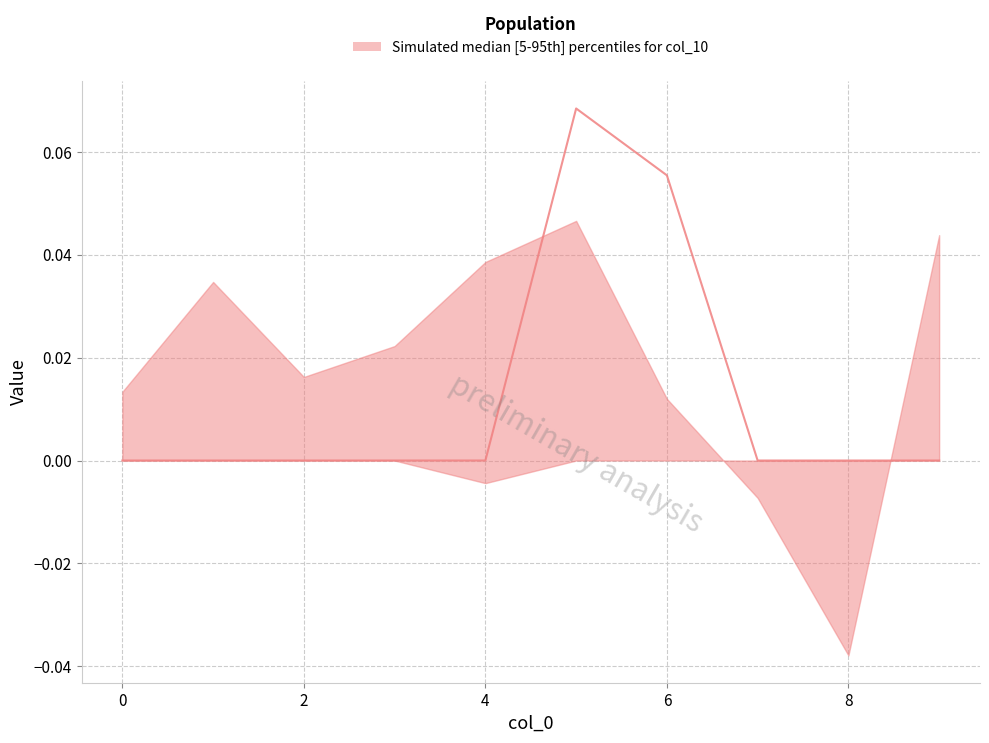

Which series ends up on top after the final intersection of lower and upper?

upper